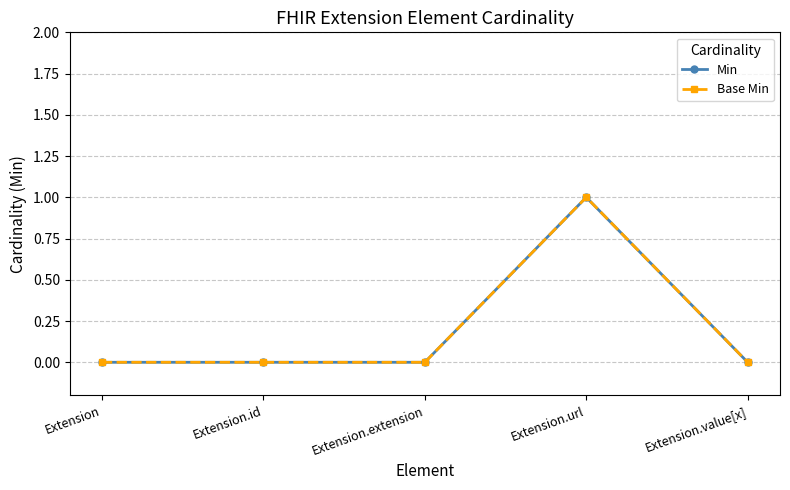

Which has a higher value, Extension.url or Extension?

Extension.url